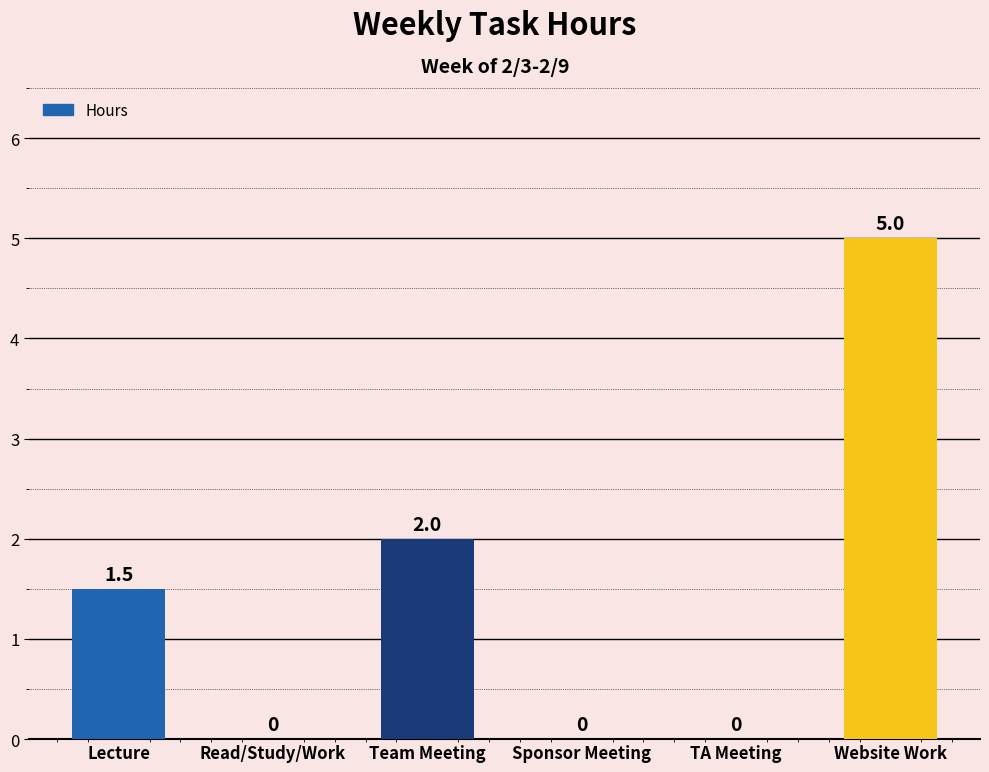

How many categories are shown in the chart?

6